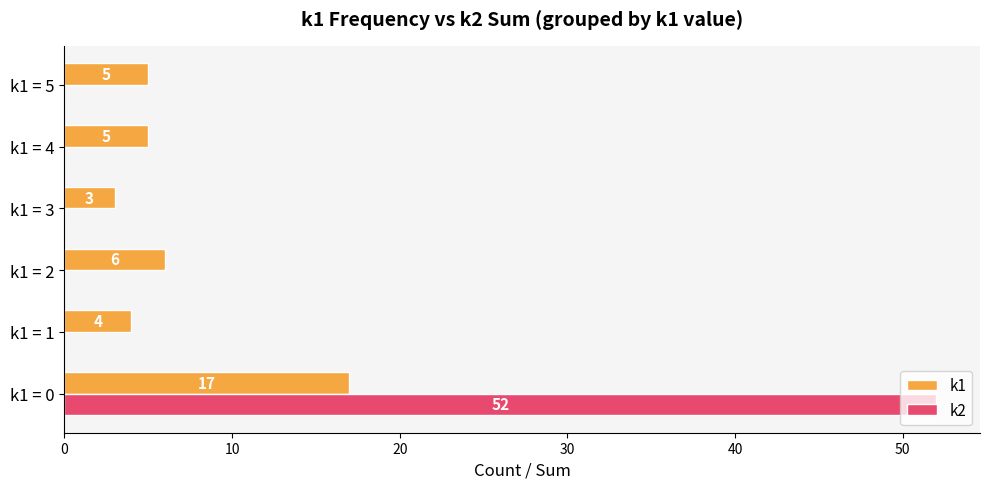

At which label is k1 closest to 10?

k1 = 2